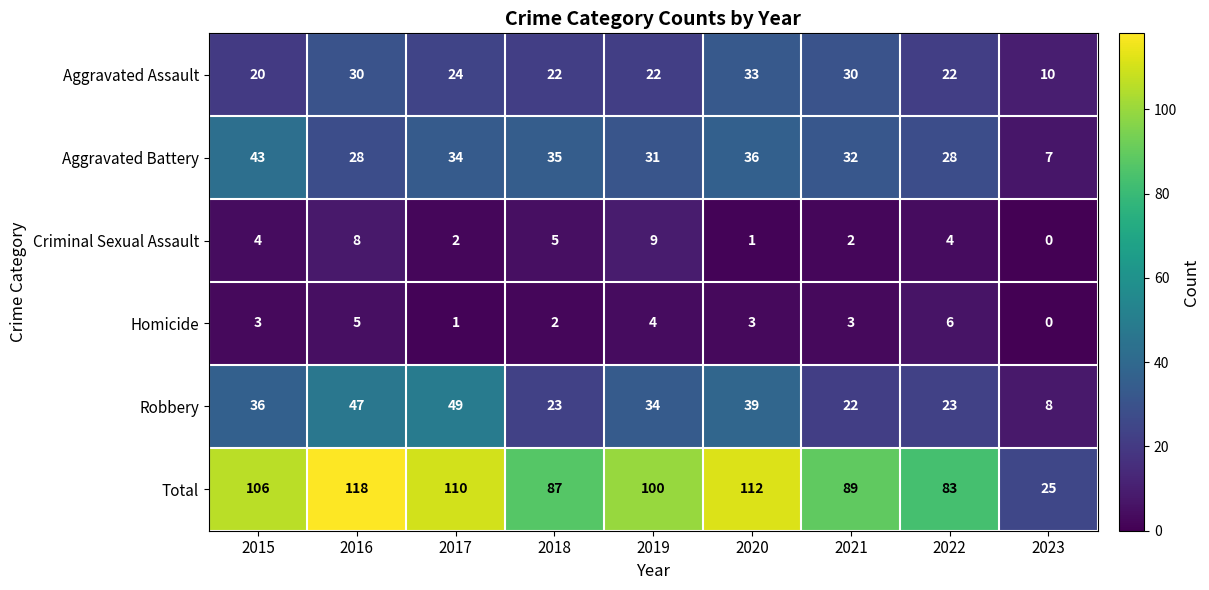

What is the sum of the Aggravated Battery values at 2018 and 2023?

42